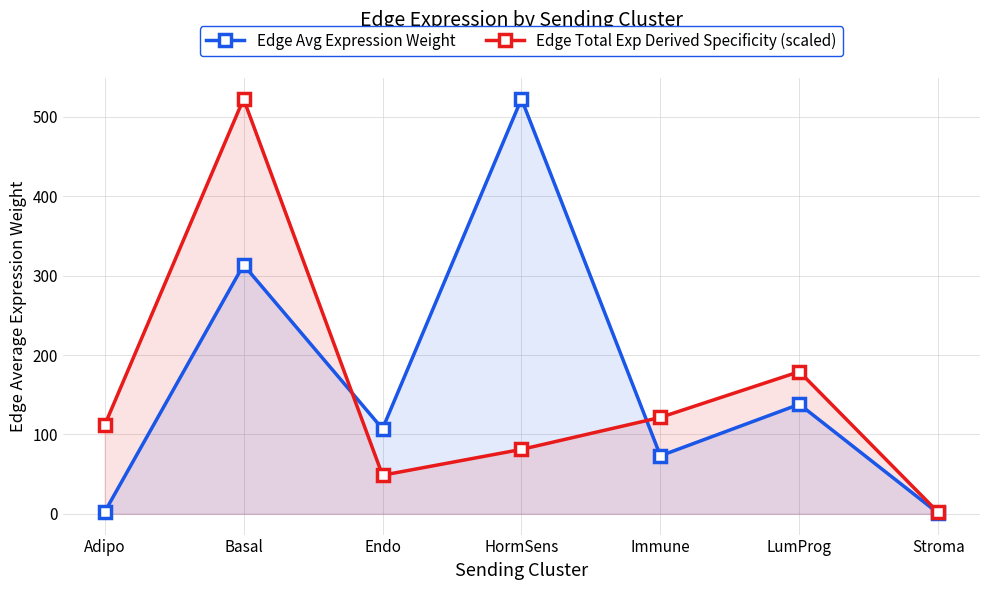

Does the chart have visible grid lines?

Yes